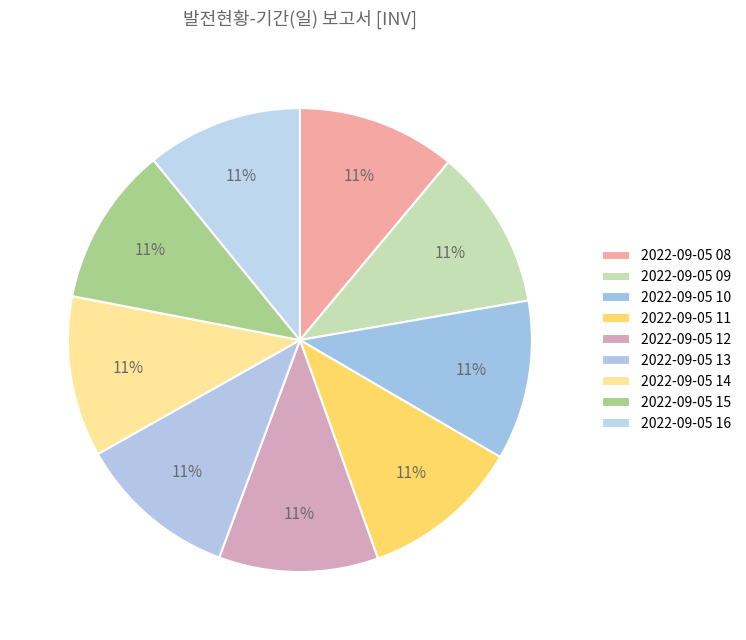

How many segments does this pie chart have?

9